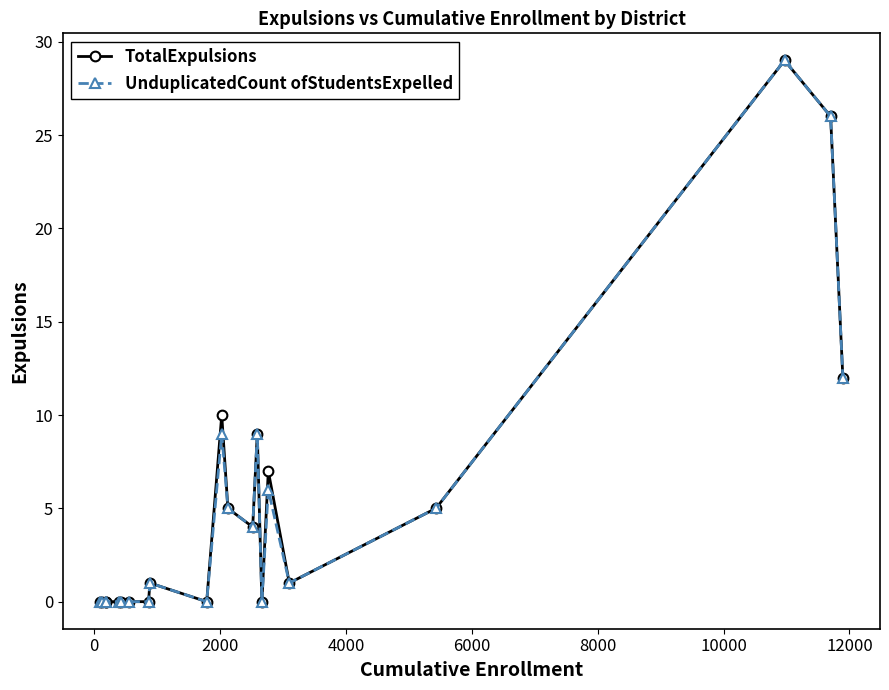

What is the maximum value shown in the chart?

29